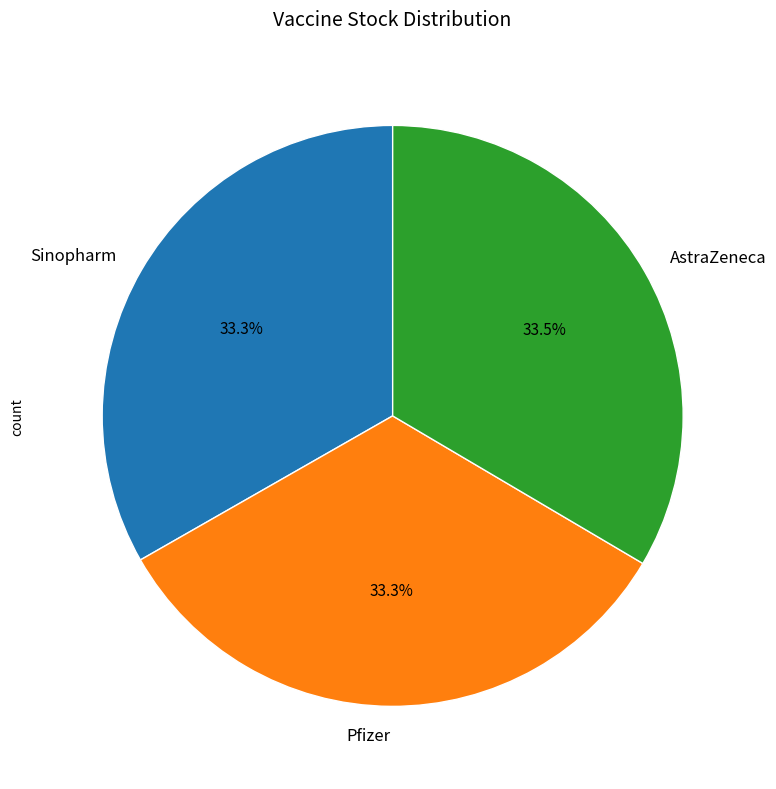

What is the ratio of the value at Sinopharm to the value at Pfizer?

1.0